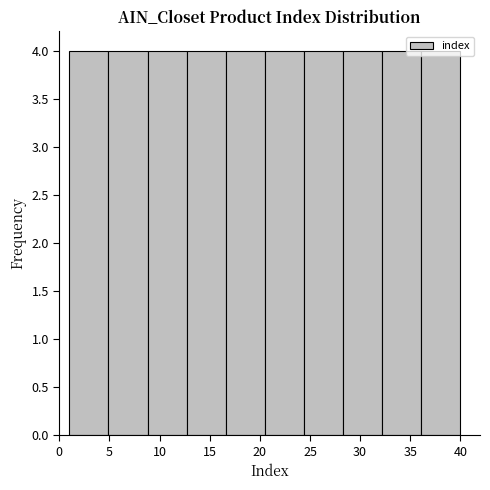

Reading left to right, transcribe this chart: for each bar, give the range it covers on the x-axis and its height. Neither the bar edges nor the heights are printed on the chart, so give them approximately, as read against the axes.

1.0 to 4.9: 4
4.9 to 8.8: 4
8.8 to 12.7: 4
12.7 to 16.6: 4
16.6 to 20.5: 4
20.5 to 24.4: 4
24.4 to 28.3: 4
28.3 to 32.2: 4
32.2 to 36.1: 4
36.1 to 40.0: 4